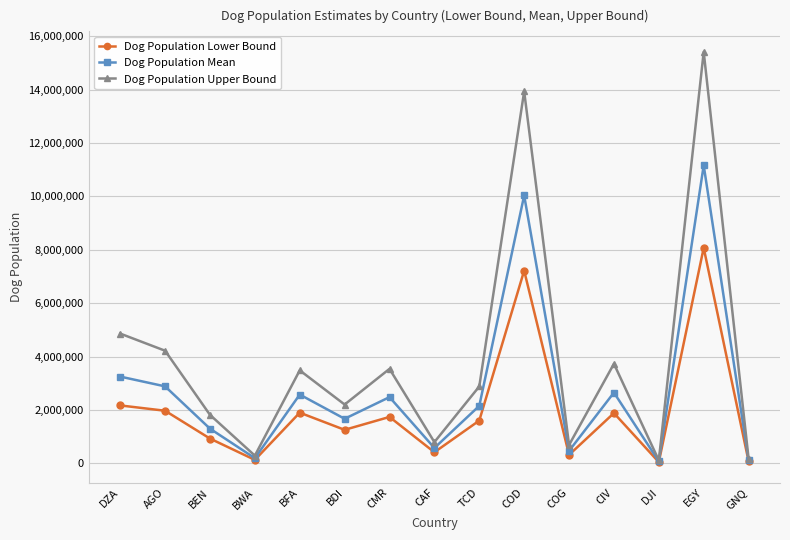

How many interior local valleys does the Dog Population Lower Bound series have?

5